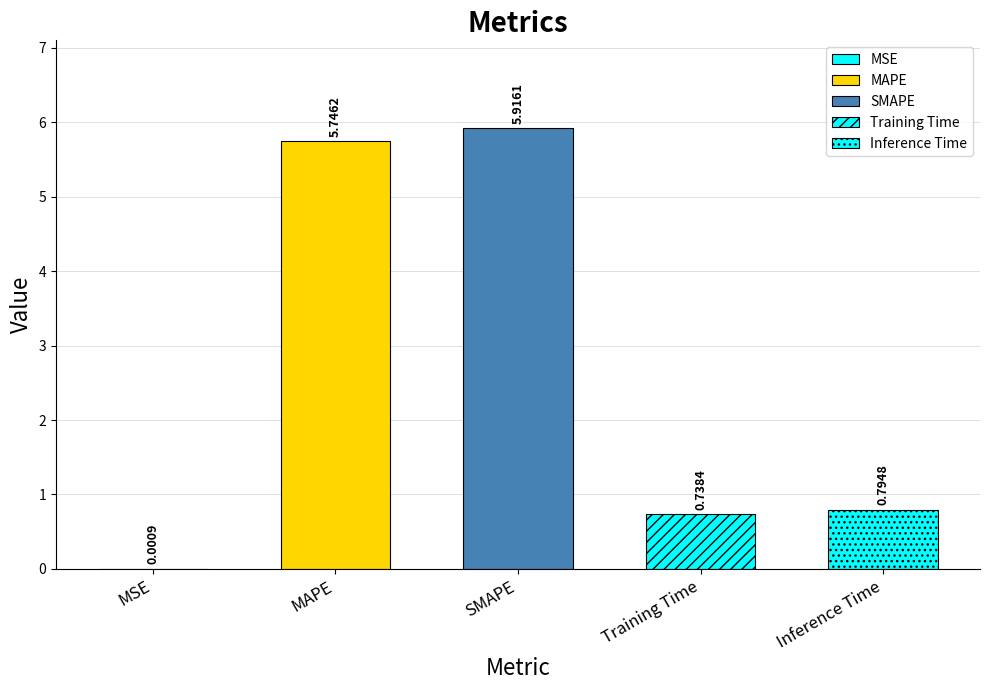

Reading left to right, extract all data points from this chart.

MSE=0.0	MAPE=5.7	SMAPE=5.9	Training Time=0.7	Inference Time=0.8